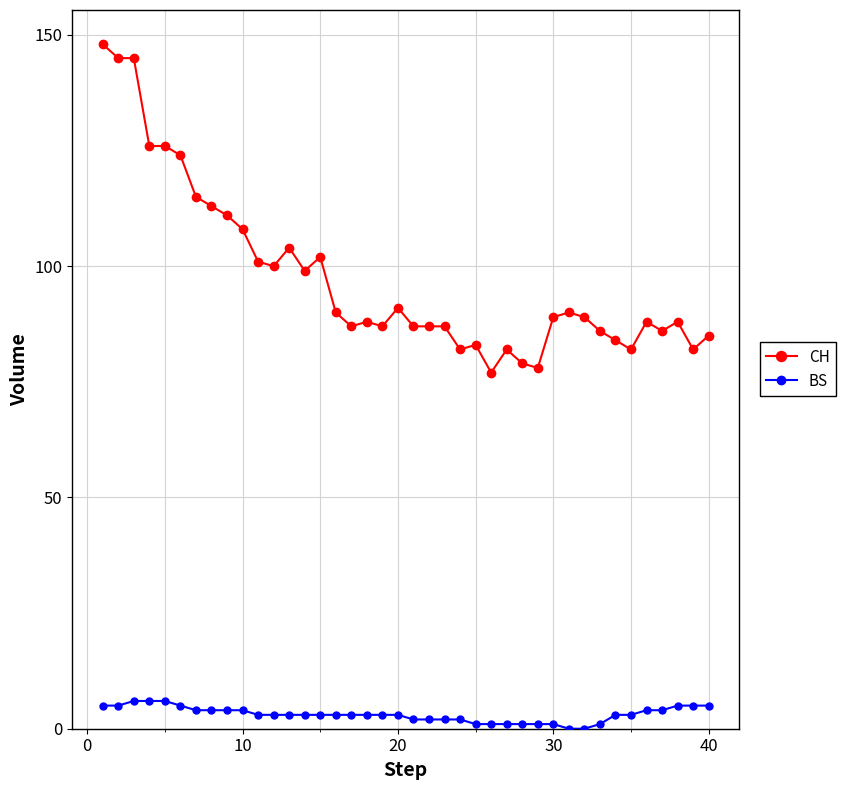

Count the number of categories in the chart.

40